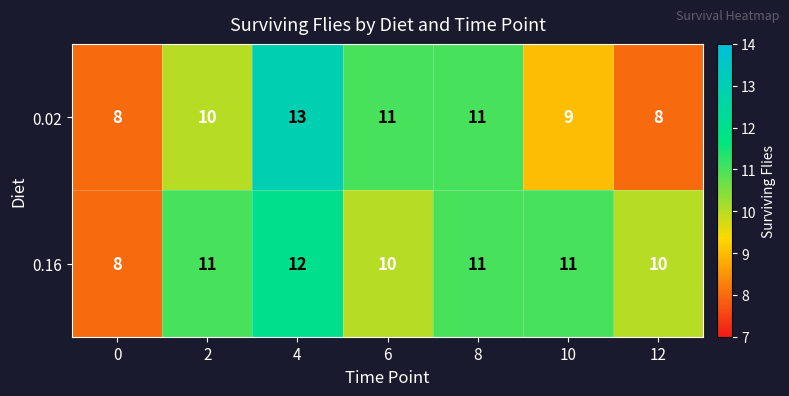

At how many categories does at least one series exceed 12?

1